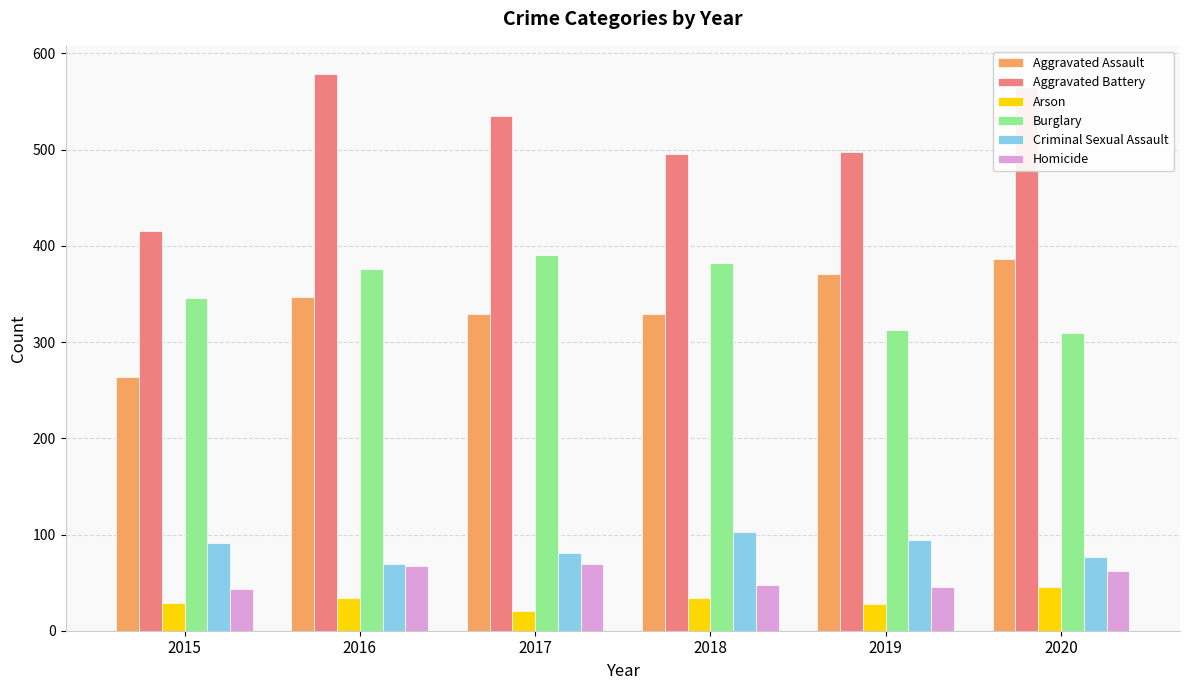

What is the sum of all Homicide values?

334